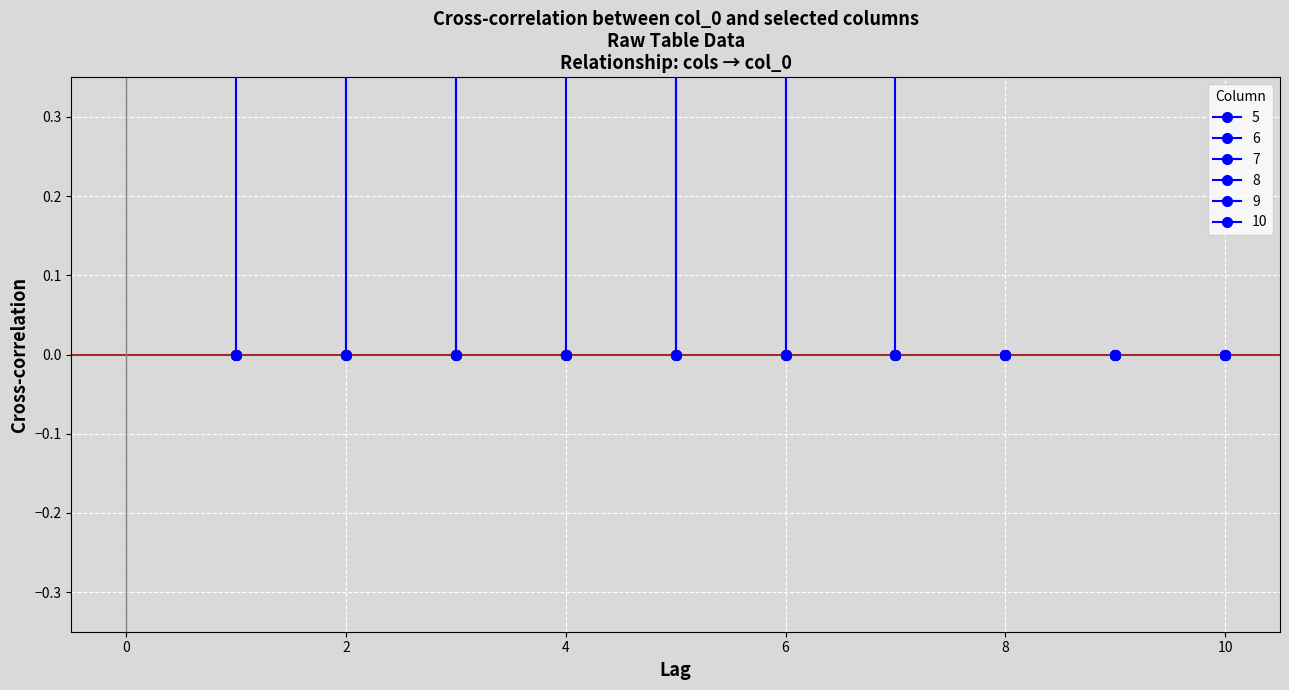

Between 1 and 9, which series saw the biggest shift?

5